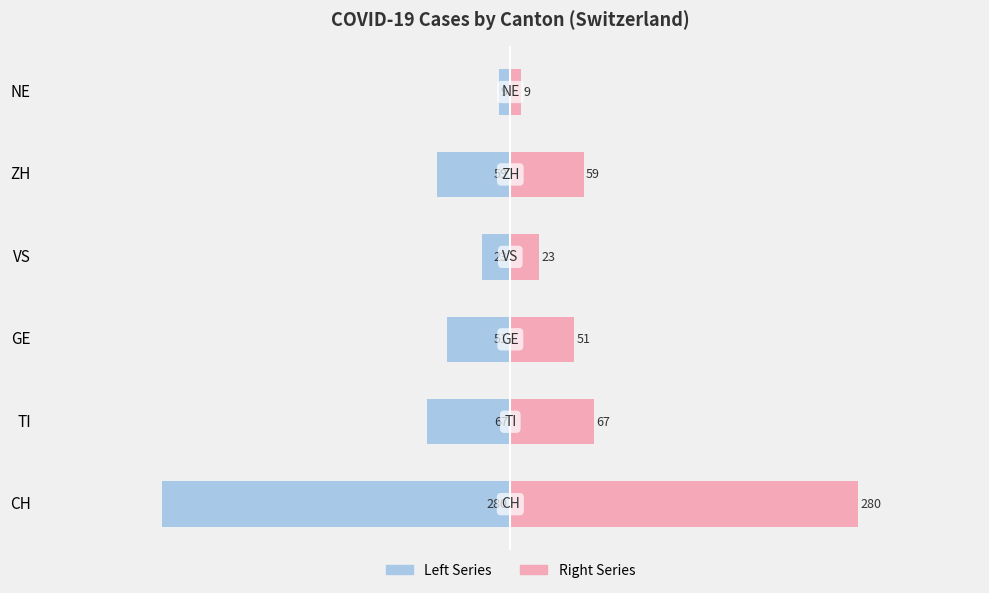

What is the sum of all Left Canton values?

-489